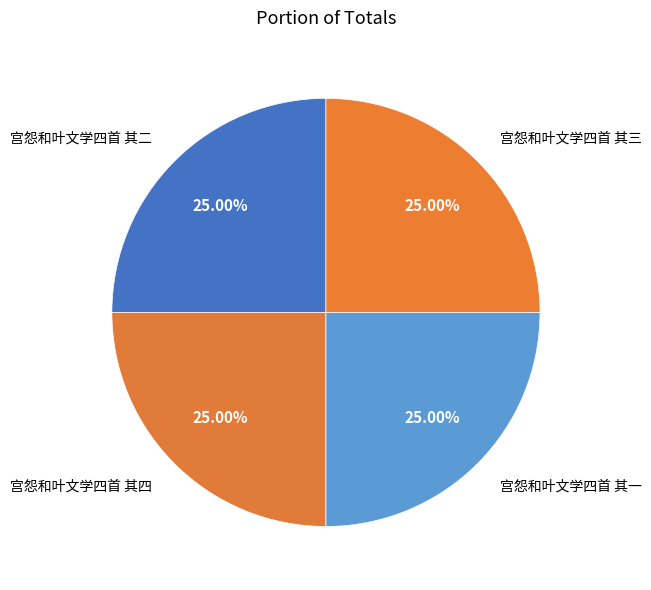

How many slices are in this pie chart?

4